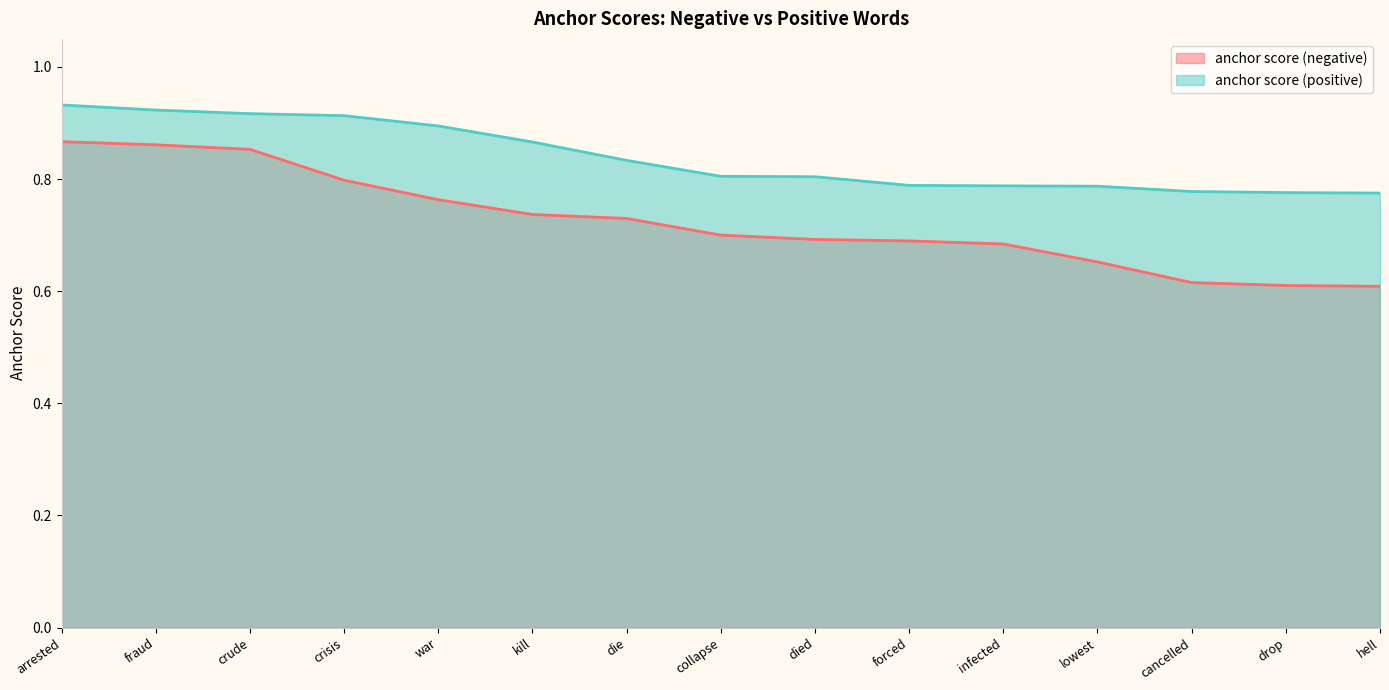

What position from the right is drop?

2